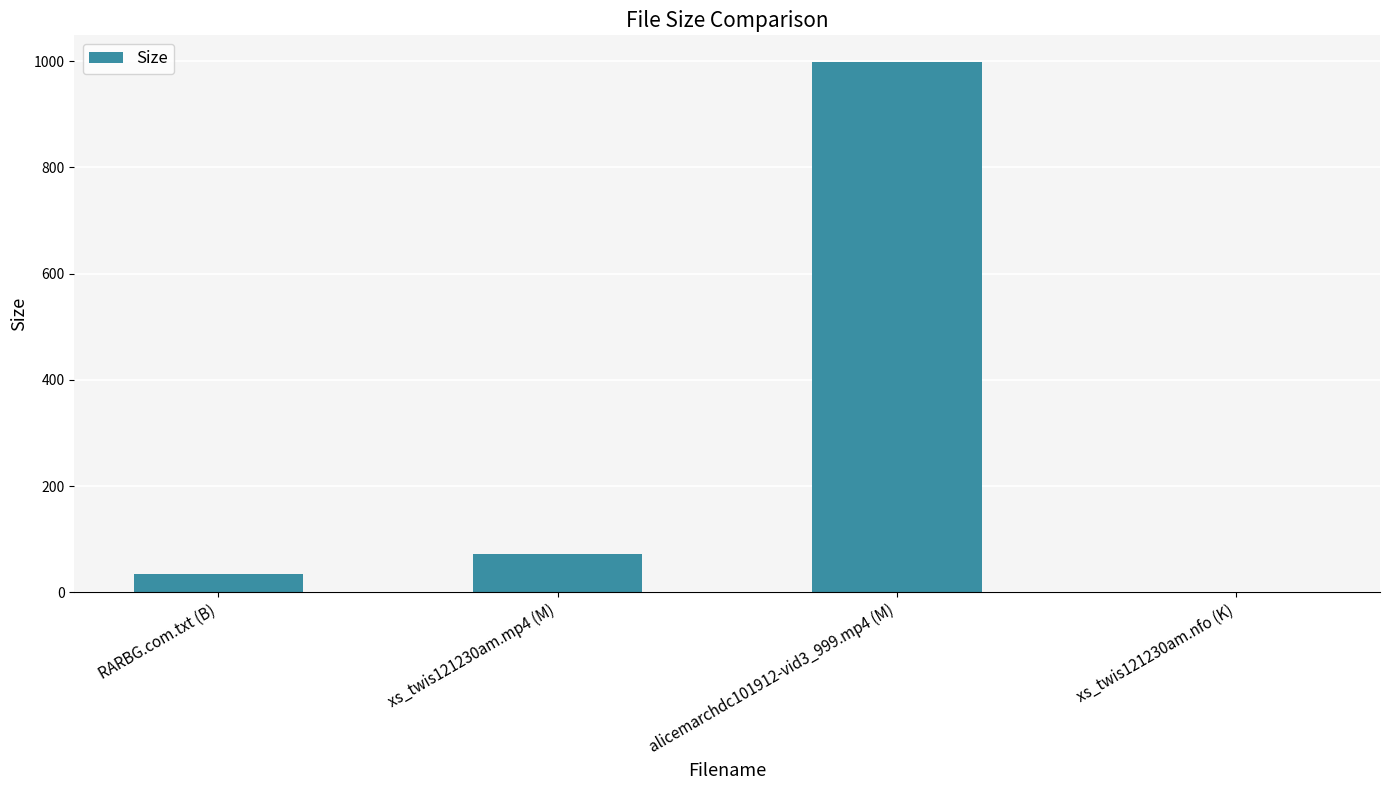

Between xs_twis121230am.mp4 (M) and RARBG.com.txt (B), which is larger?

xs_twis121230am.mp4 (M)